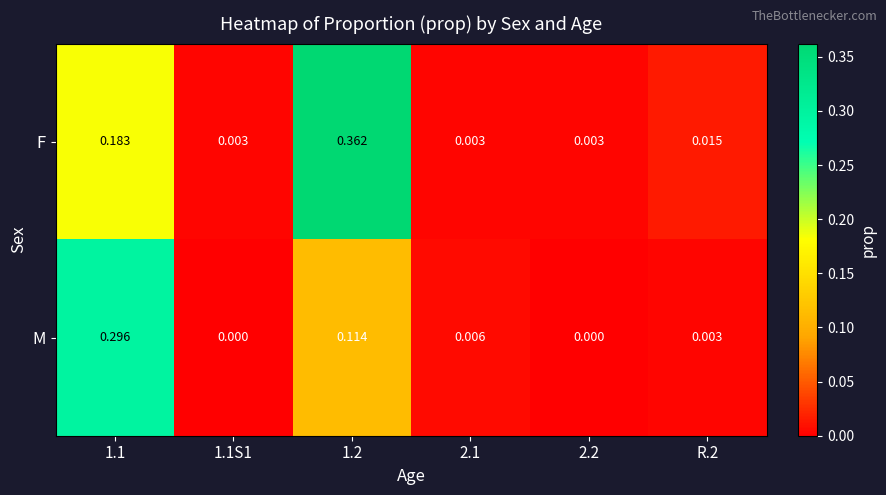

At which category is the sum across all series the highest?

1.1